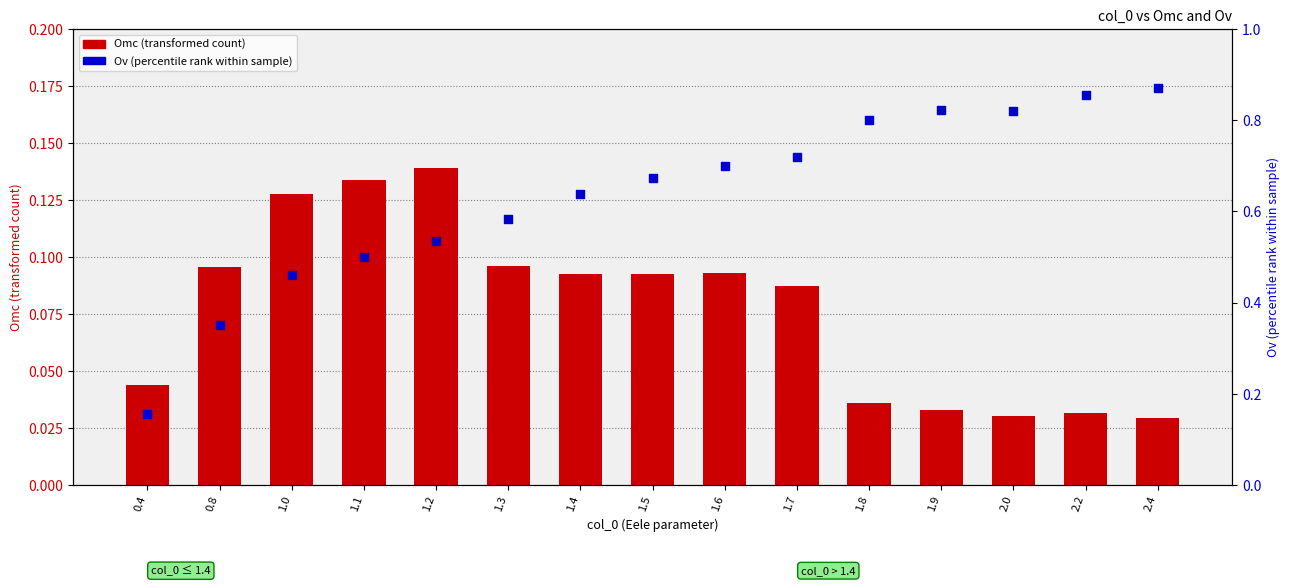

At how many categories does at least one series exceed 0?

15